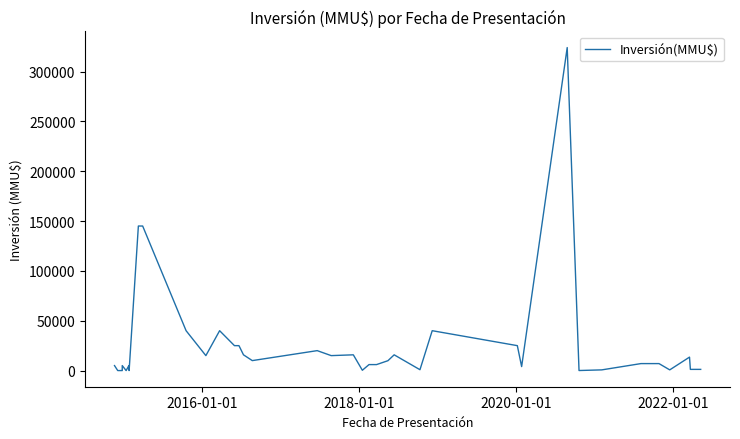

The chart shows a value of 46525 at 8. True or false?

False